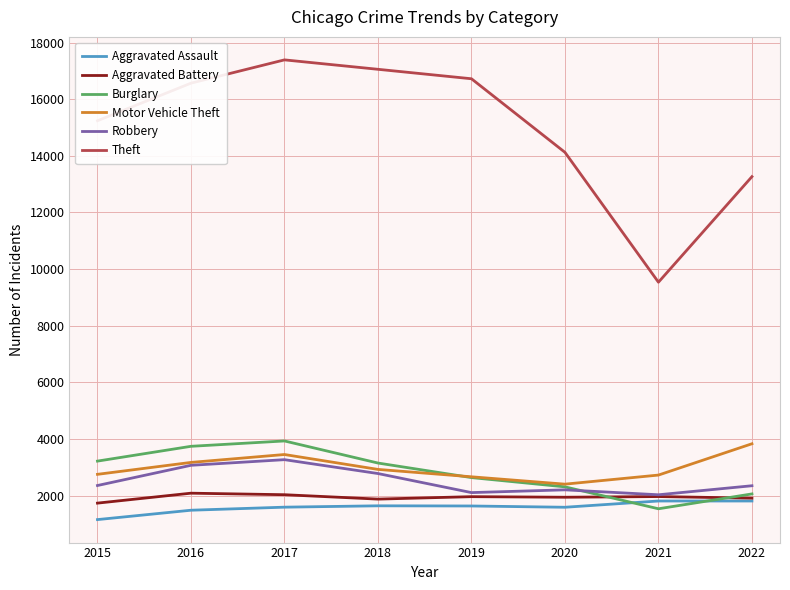

Between 2020 and 2021, which series saw the biggest shift?

Theft